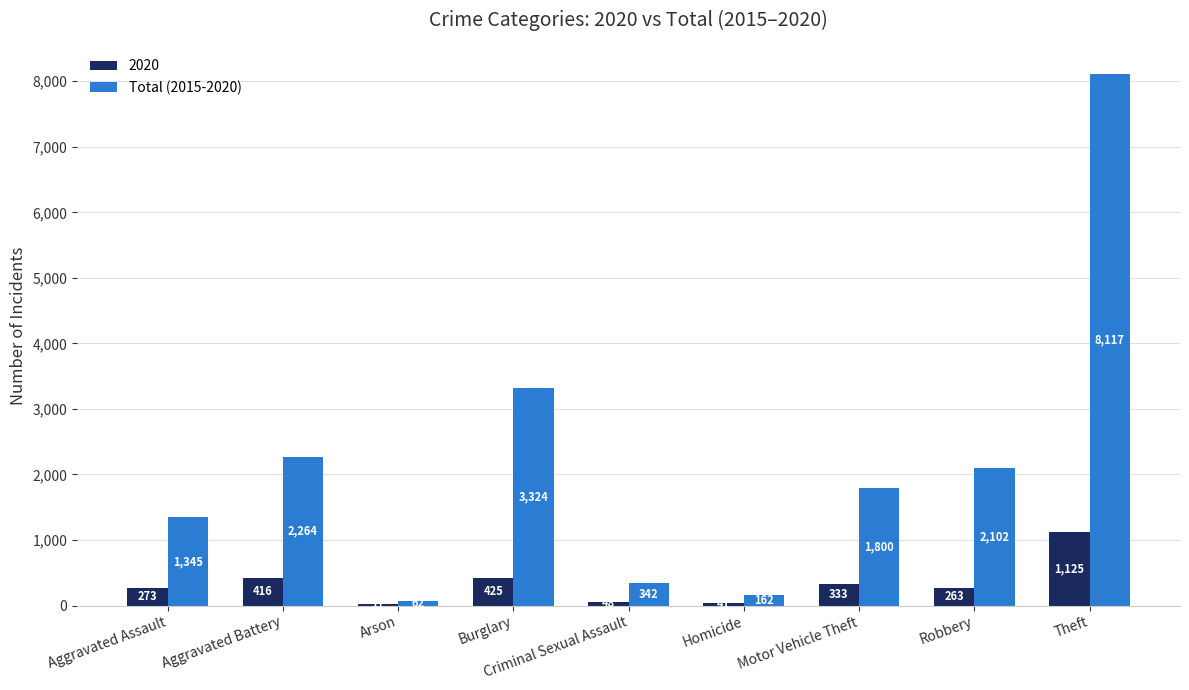

Which series changed the most between Arson and Homicide?

Total (2015-2020)